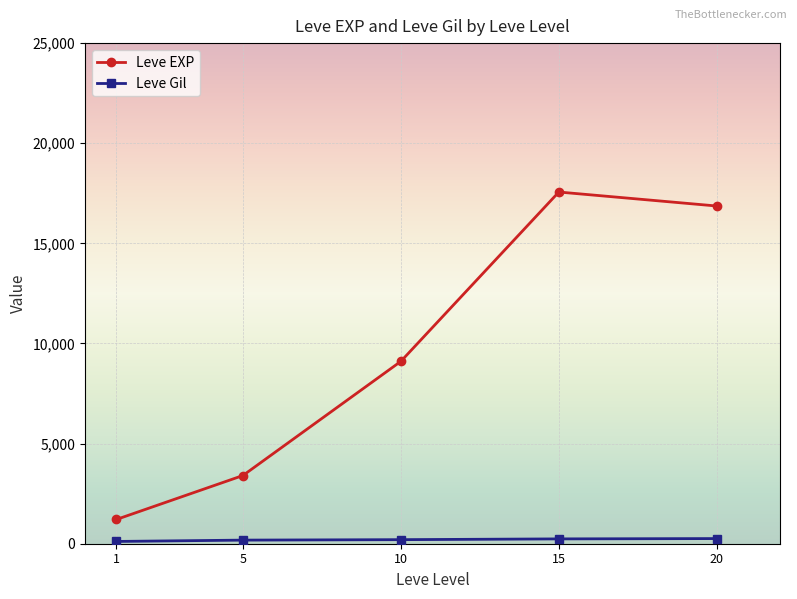

The value of Leve EXP at 5 is 1899.4. True or false?

False